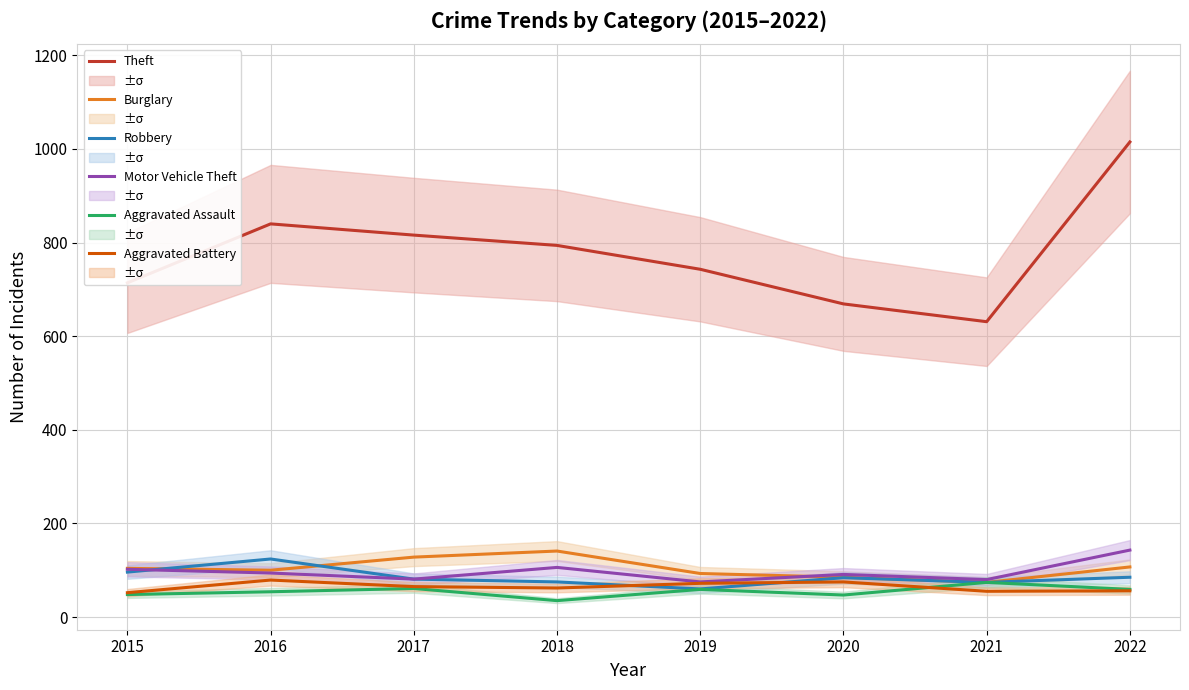

Is it true that Aggravated Battery equals 79 at 2016?

True